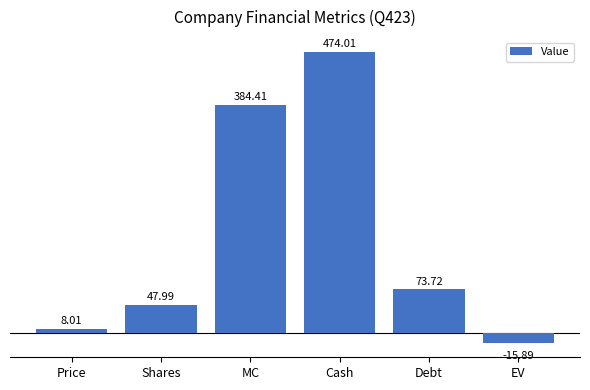

What is the minimum value shown in the chart?

-15.9